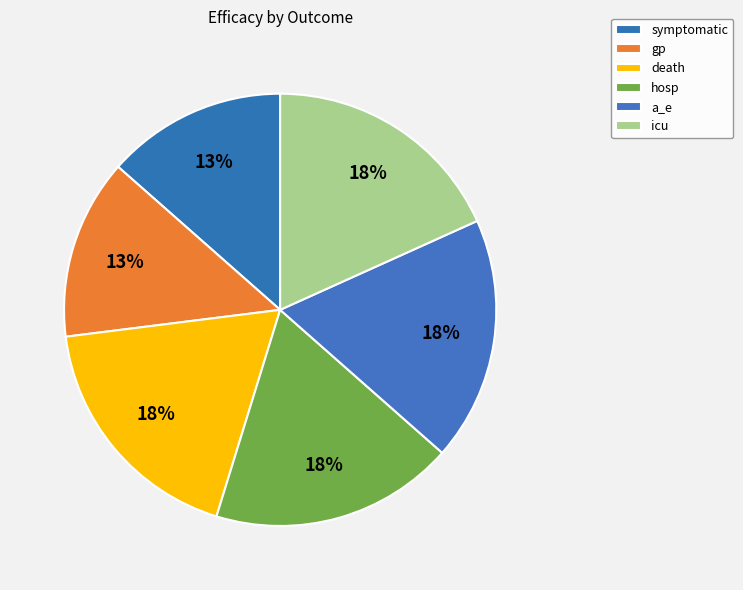

Is there any slice that represents more than half of the pie?

No